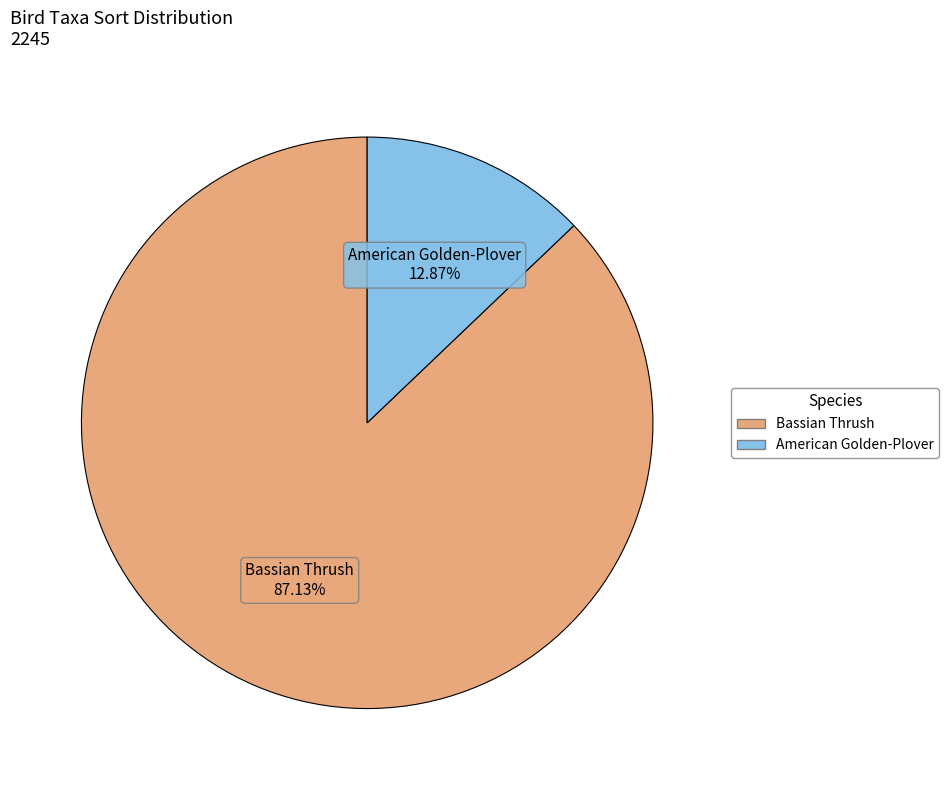

Combined, do Bassian Thrush and American Golden-Plover account for over 50%?

Yes